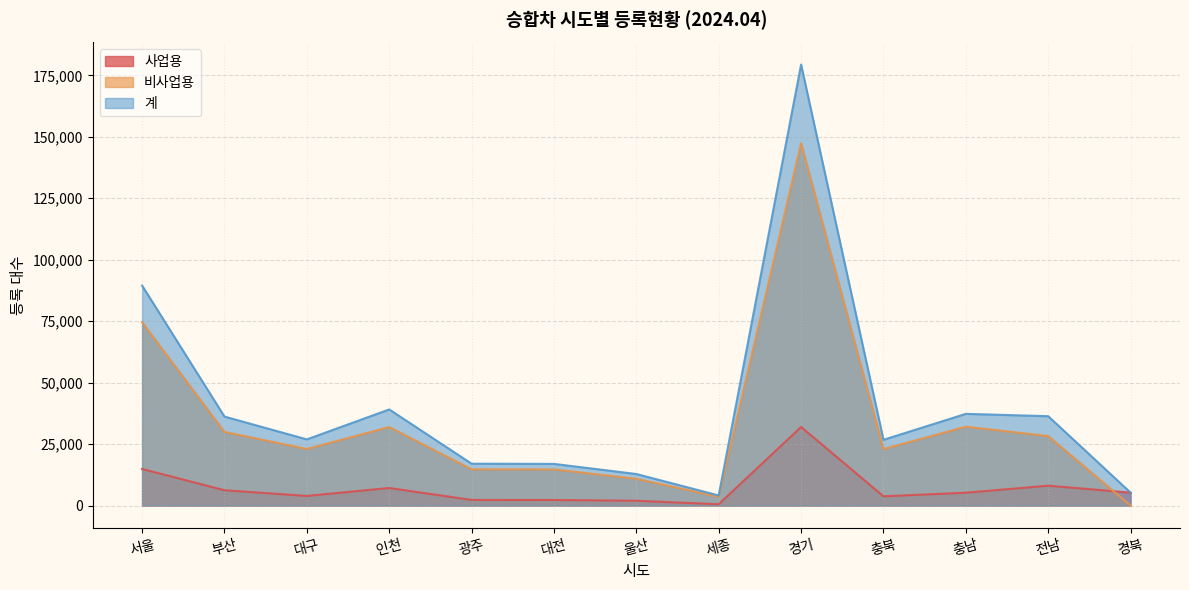

How many values in the 사업용 series exceed 5225?

6